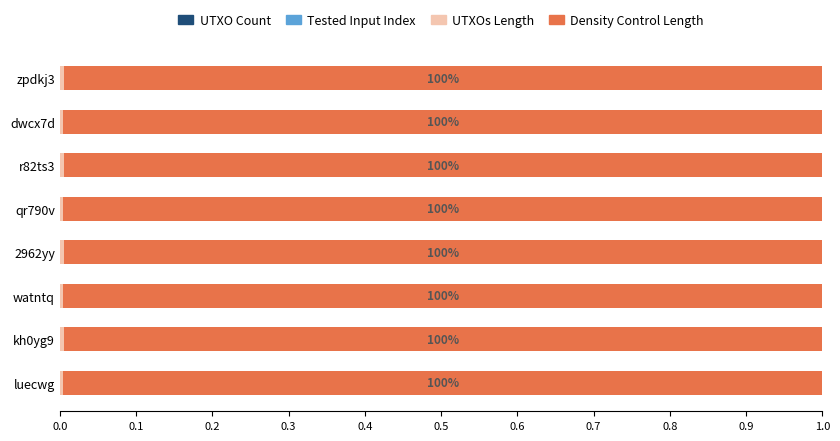

How many distinct data groups are displayed?

4